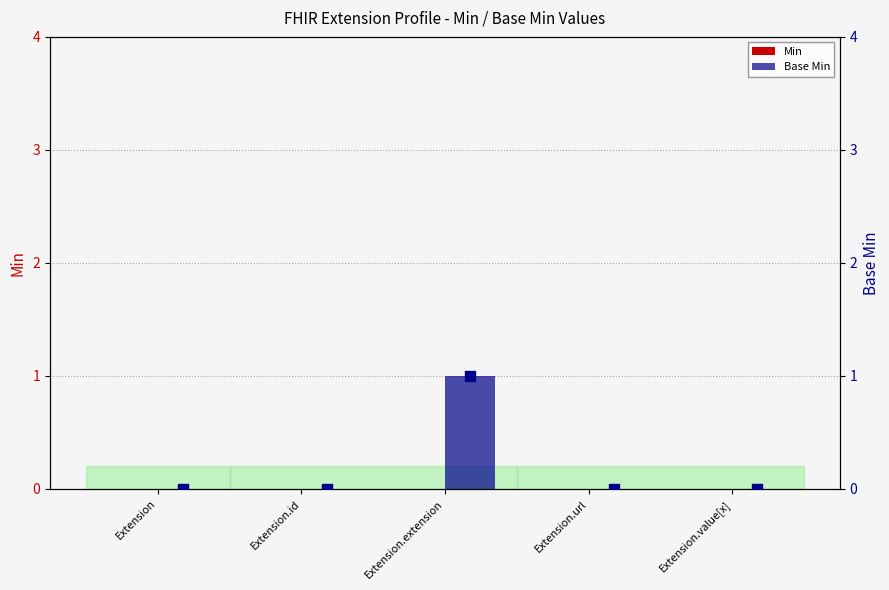

Is the value of Min at Extension.value[x] greater than the value of Base Min at Extension.value[x]?

No